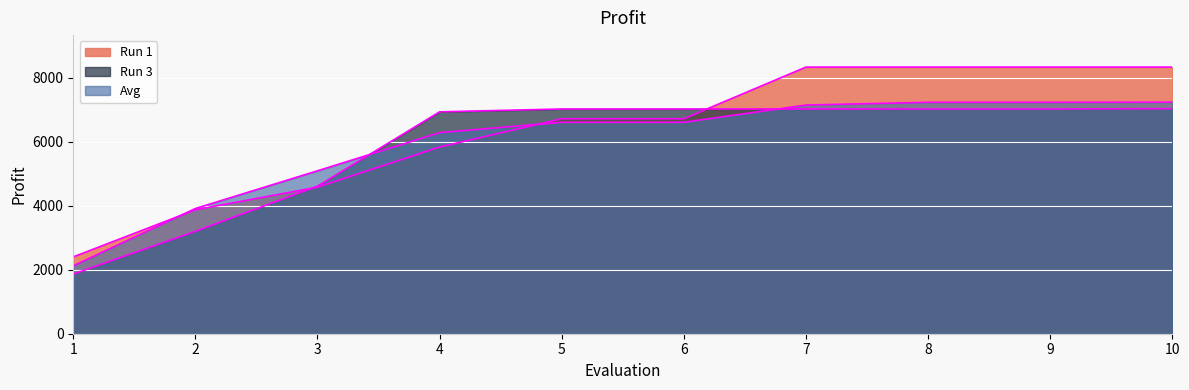

Count the number of data series in this chart.

3